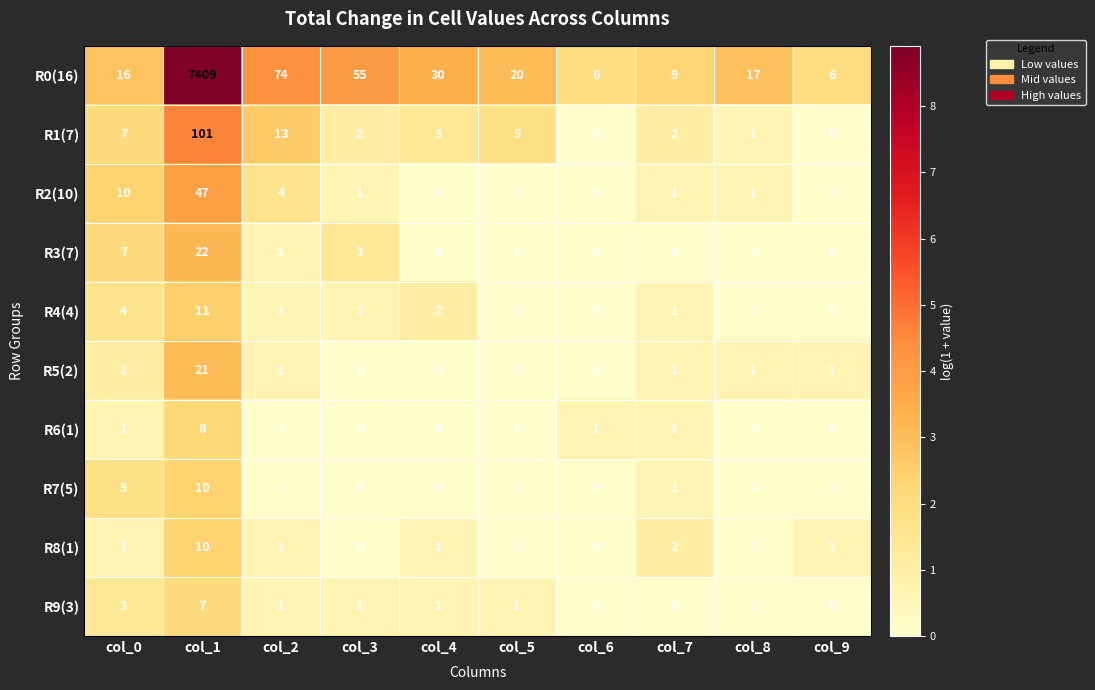

What is the difference between the second highest and minimum values in the R9(3) series?

3